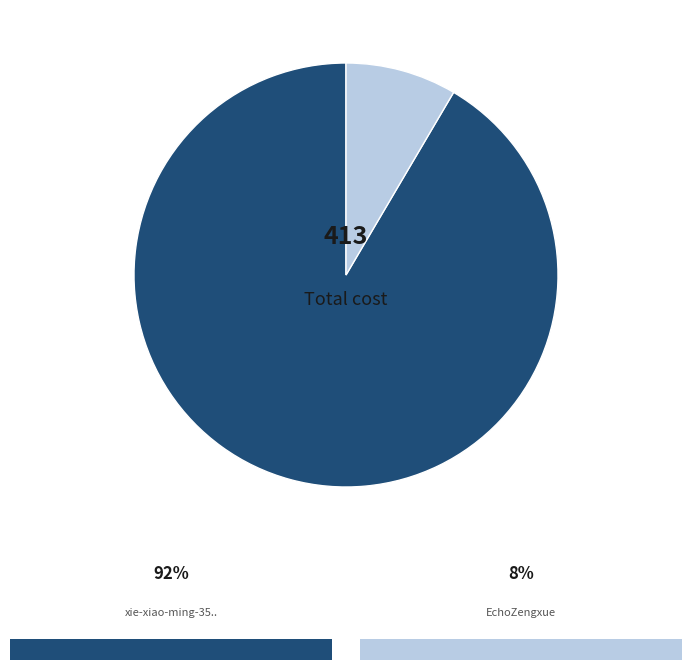

Is there any slice that represents more than half of the pie?

Yes